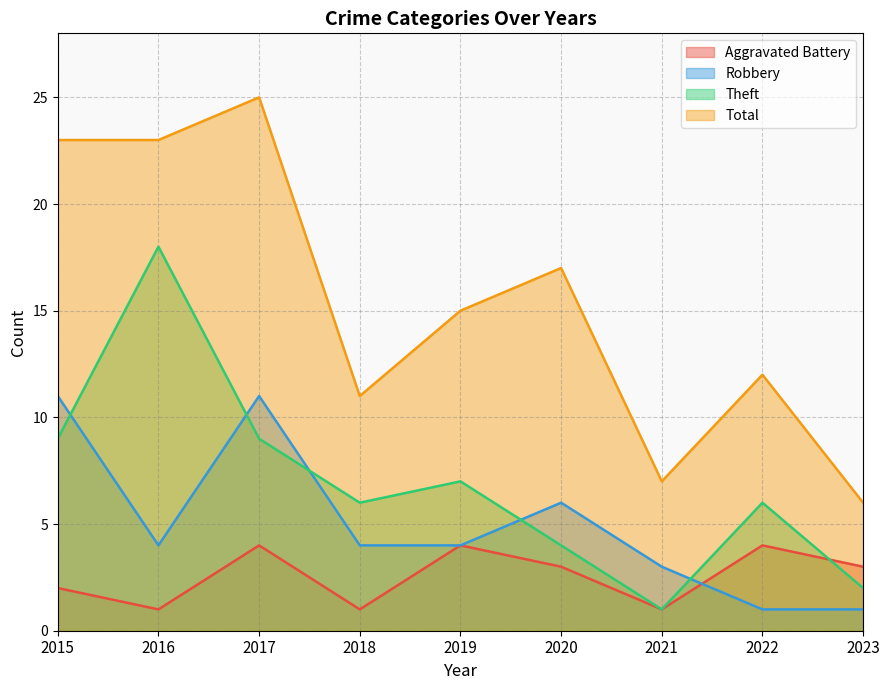

At which label does Theft first exceed 6?

2015